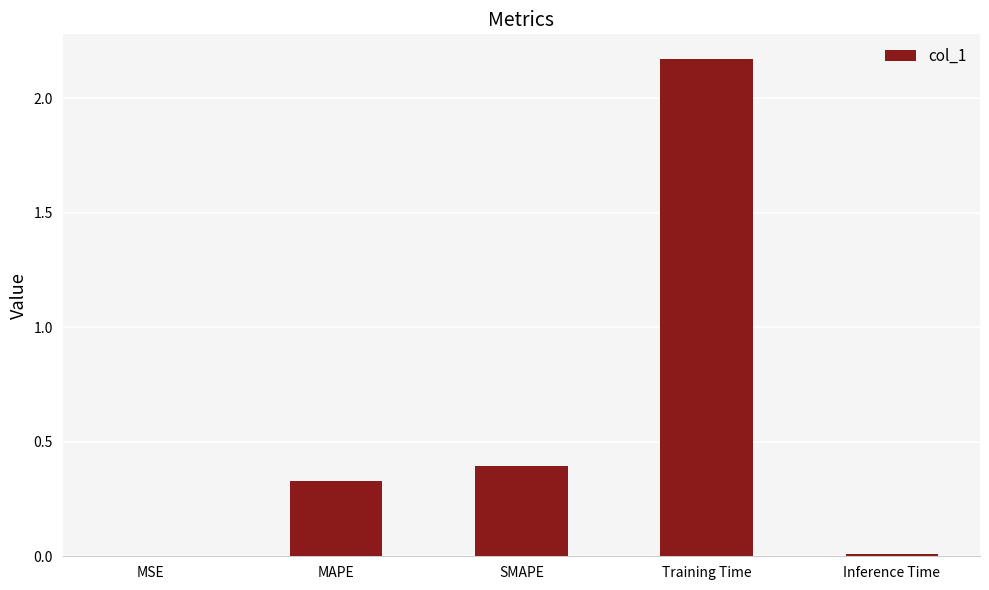

The chart shows a value of 1.3 at Training Time. True or false?

False